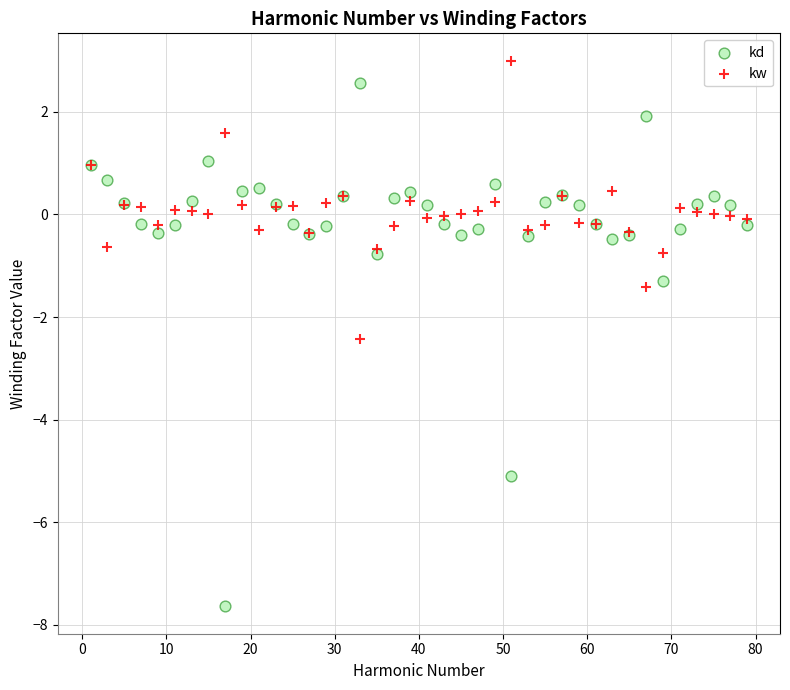

In the kd series, what Y value is closest to -2?

-1.3